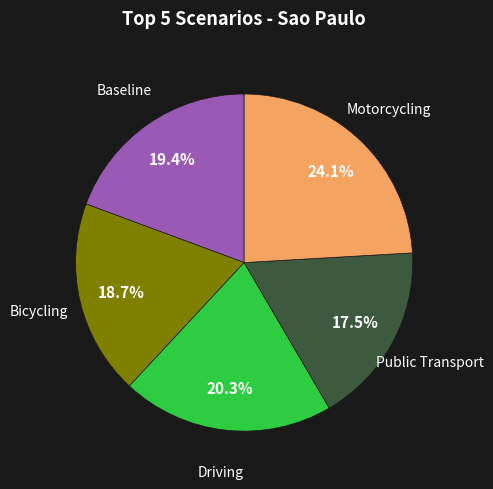

Does any single category account for the majority?

No